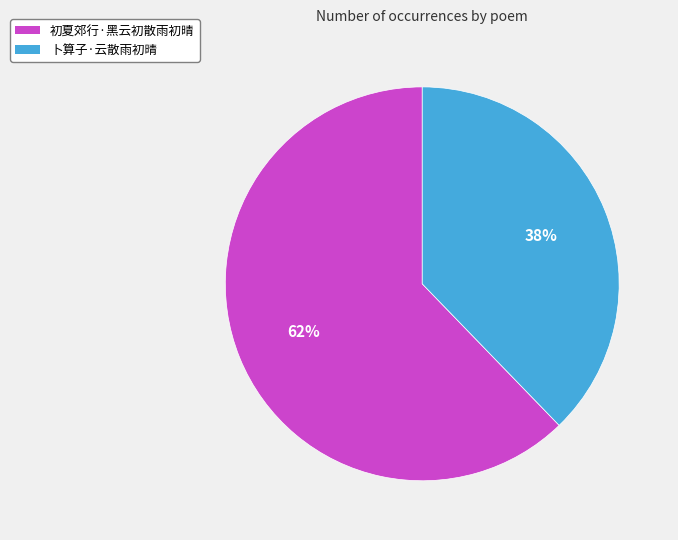

Which category has the smallest portion of the pie?

卜算子·云散雨初晴